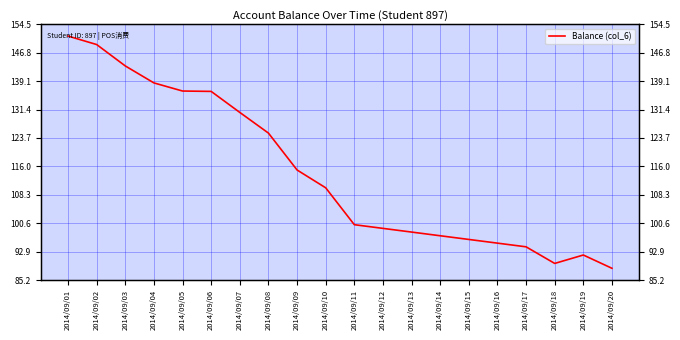

Which category has the highest value across all series?

2014/09/01